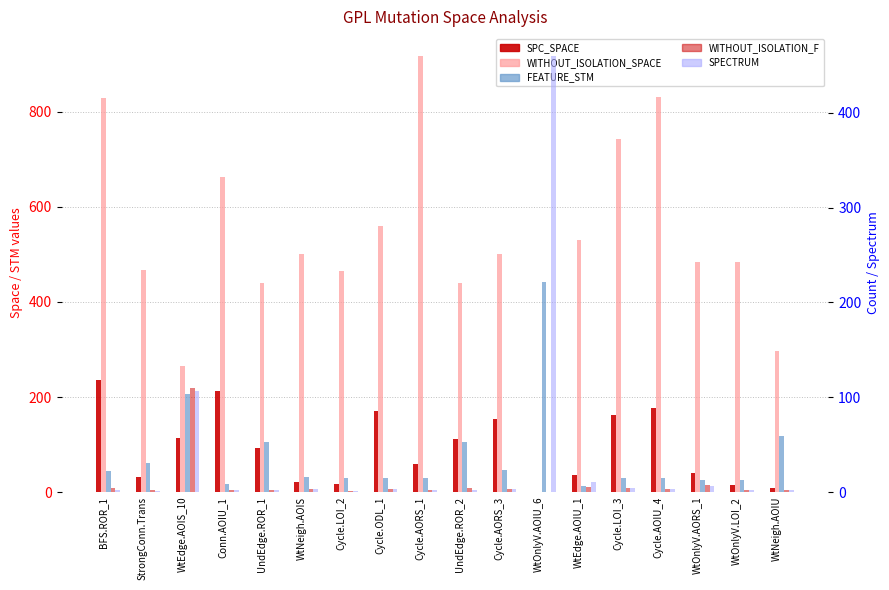

What are all the series names shown in the legend?

SPC_SPACE, WITHOUT_ISOLATION_SPACE, FEATURE_STM, WITHOUT_ISOLATION_F, SPECTRUM